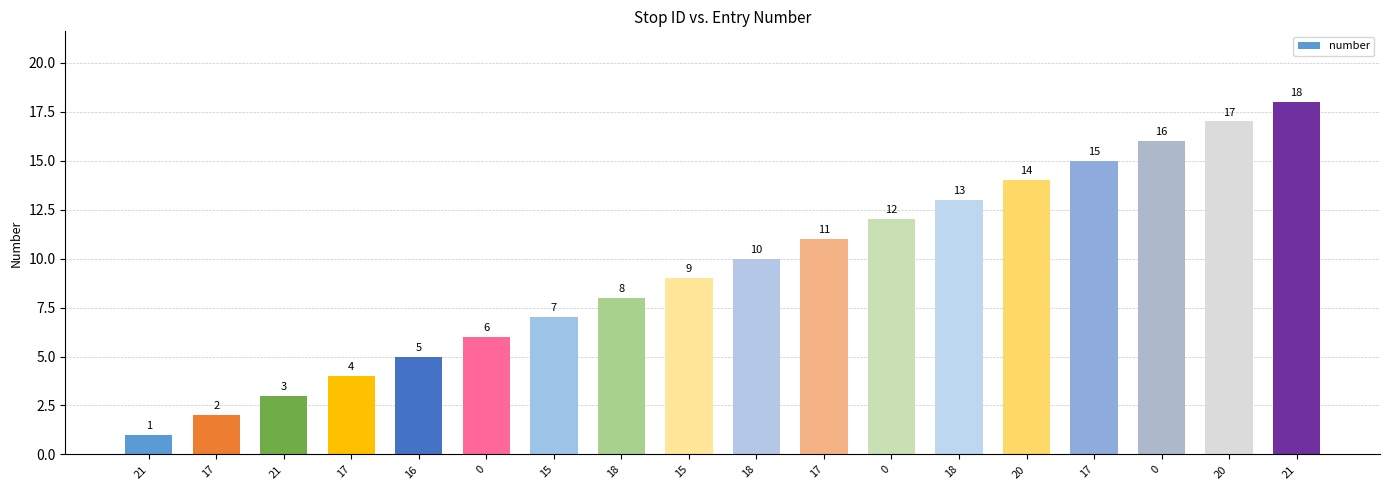

Does the chart contain any negative values?

No